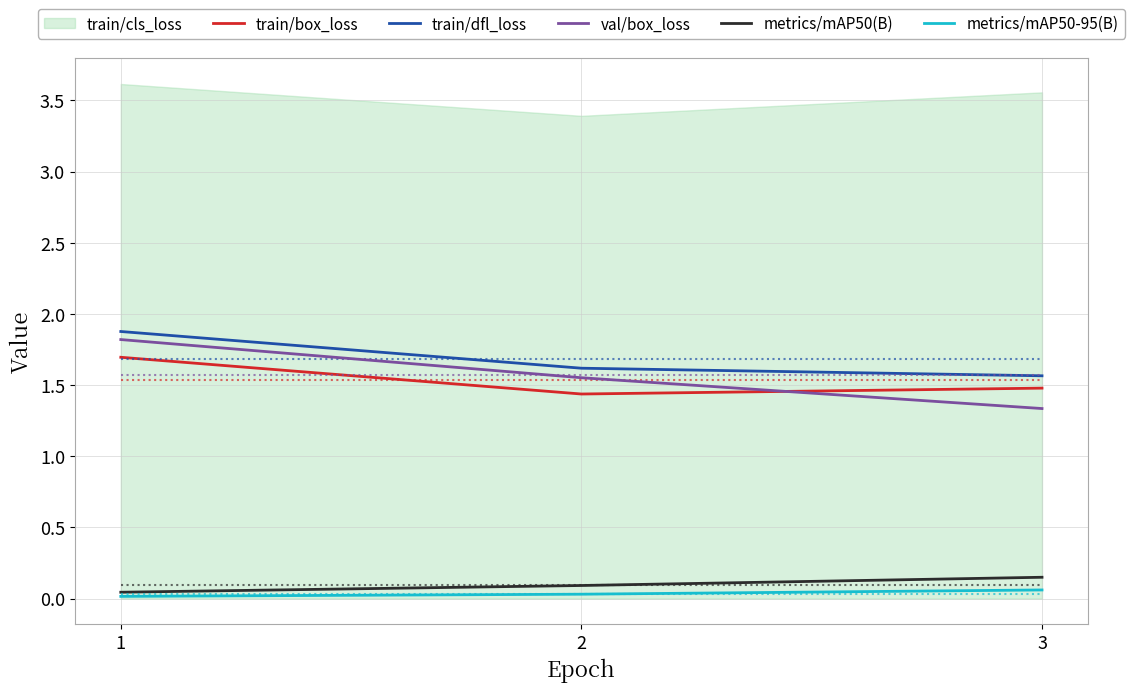

True or false: train/dfl_loss has a value of 0.4 at 3.

False